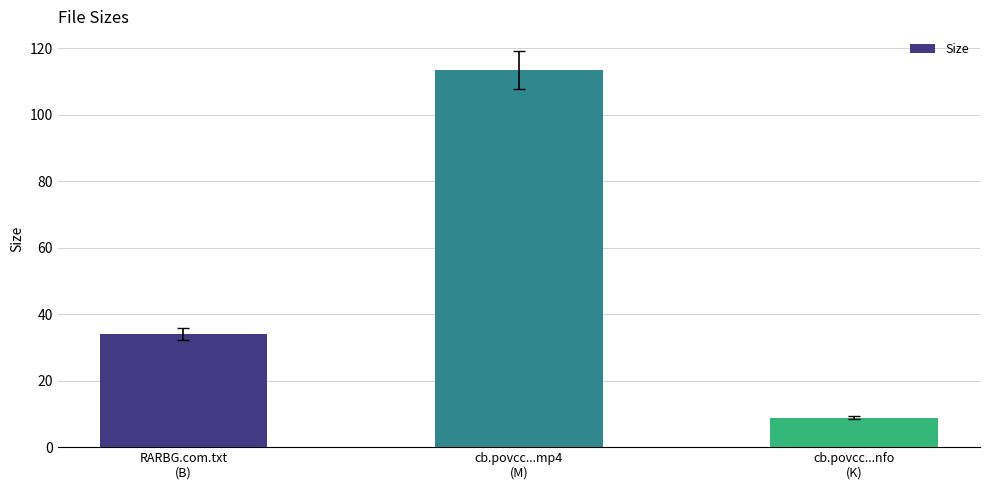

Reading right to left, what are all the values shown in this chart?

8.8	113.5	34.0